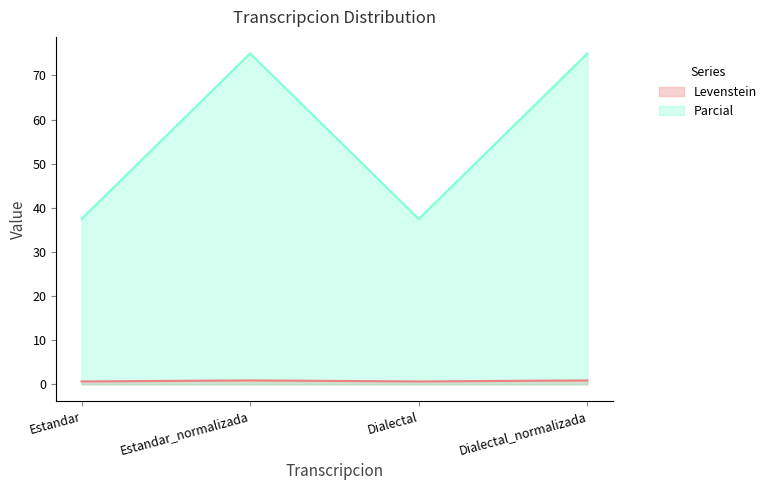

What is the sum of all Parcial values?

225.0